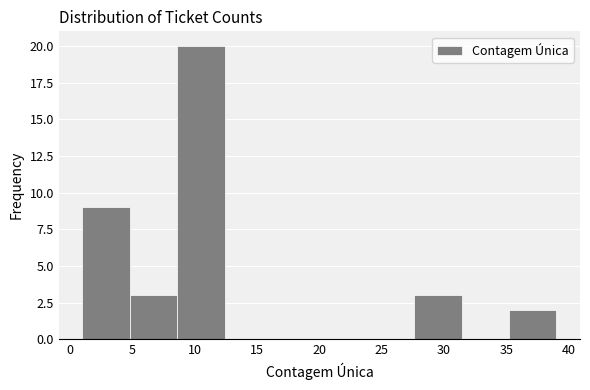

Reading left to right, transcribe this chart: for each bar, give the range it covers on the x-axis and its height. Neither the bar edges nor the heights are printed on the chart, so give them approximately, as read against the axes.

1.0 to 4.8: 9
4.8 to 8.6: 3
8.6 to 12.4: 20
12.4 to 16.2: 0
16.2 to 20.0: 0
20.0 to 23.8: 0
23.8 to 27.6: 0
27.6 to 31.4: 3
31.4 to 35.2: 0
35.2 to 39.0: 2